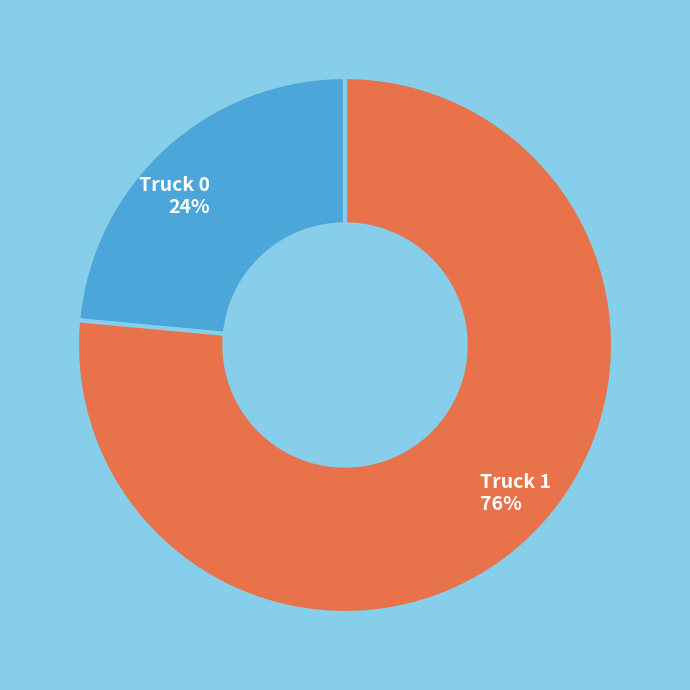

Approximately how many times larger is the value at Truck 0 compared to Truck 1?

0.3